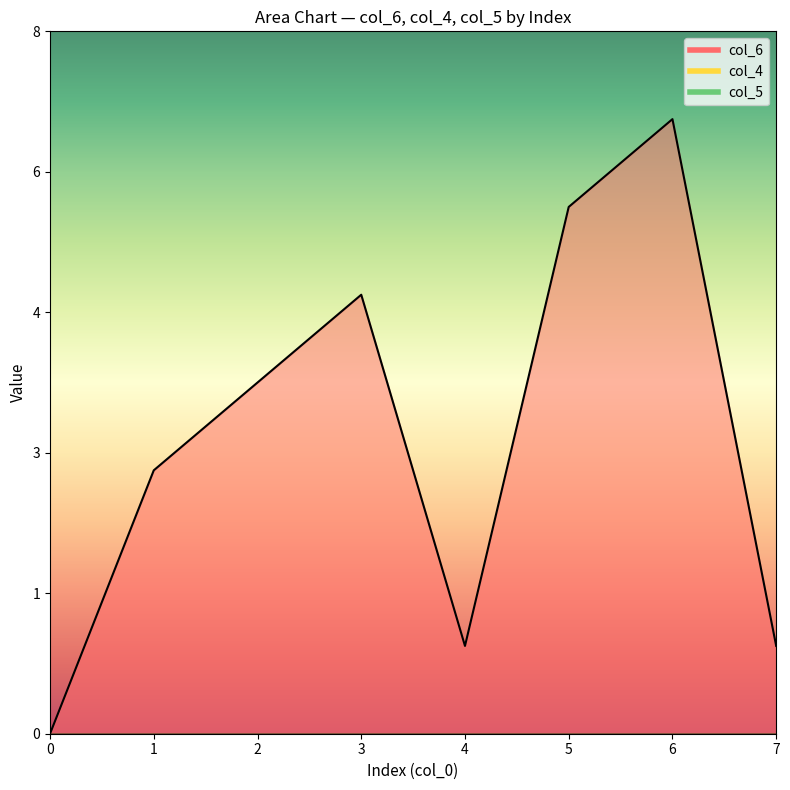

Between 6 and 2, which is larger?

6